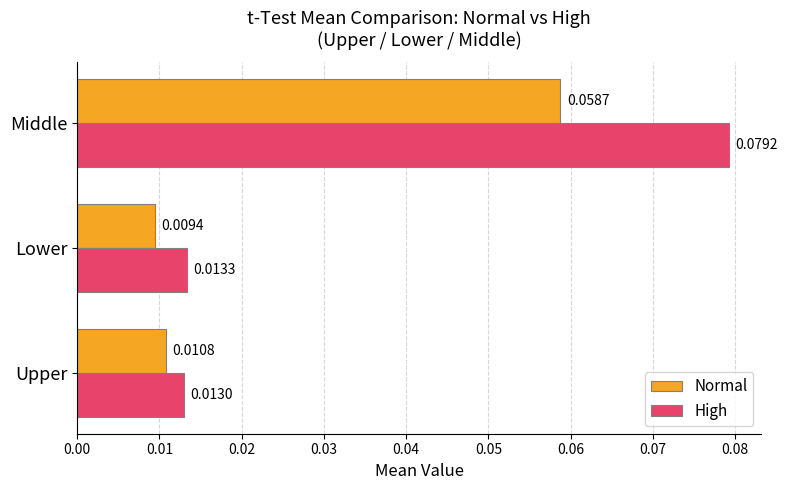

At which label is Normal closest to 0?

Lower